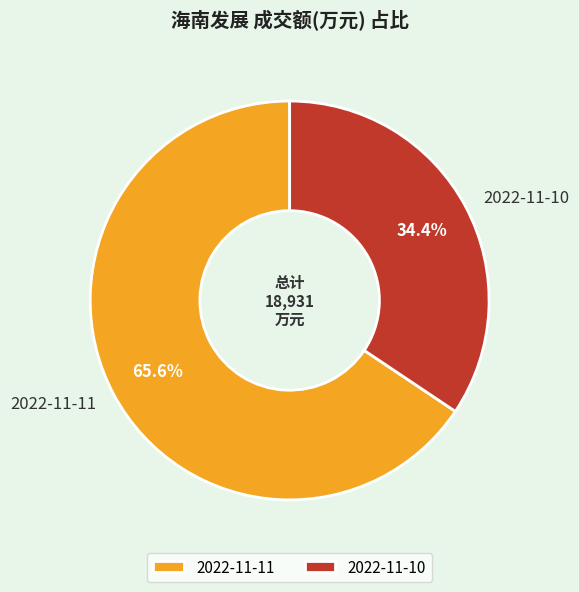

What percentage is the 2022-11-11 slice, to the nearest percent?

66%